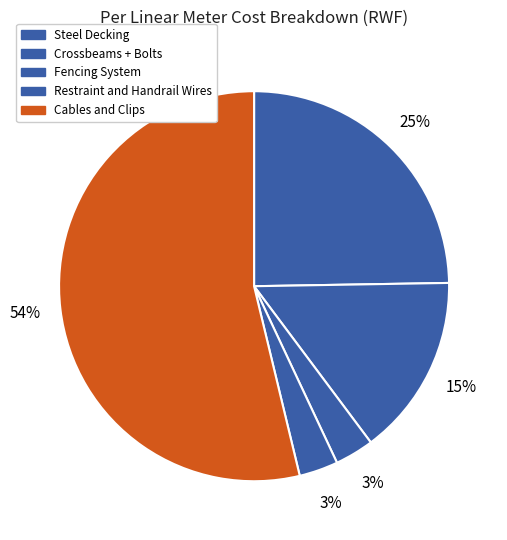

Rank the categories by value from highest to lowest.

Cables and Clips, Steel Decking, Crossbeams + Bolts, Fencing System, Restraint and Handrail Wires